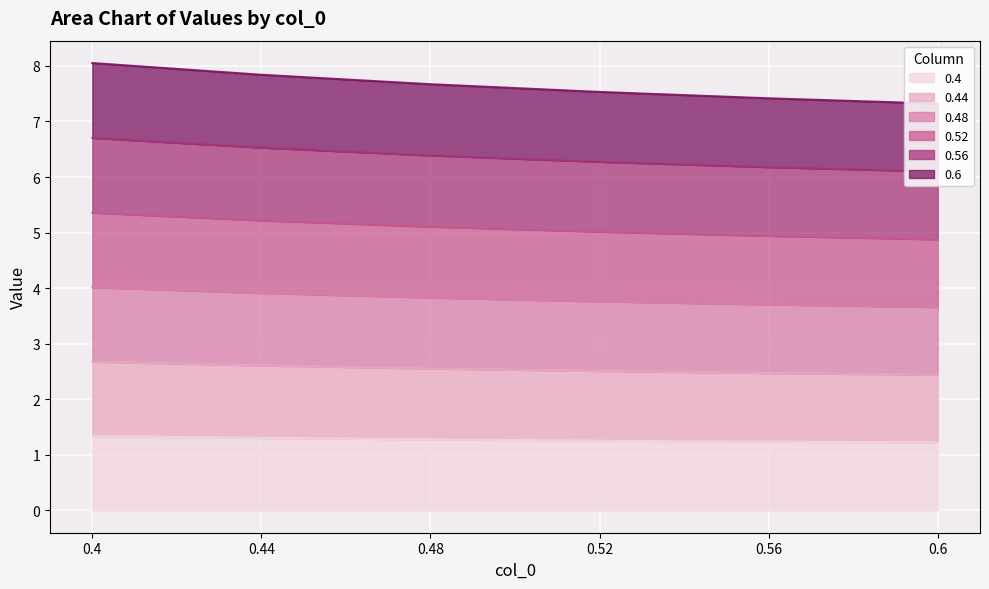

What is the maximum value for 0.4?

1.3